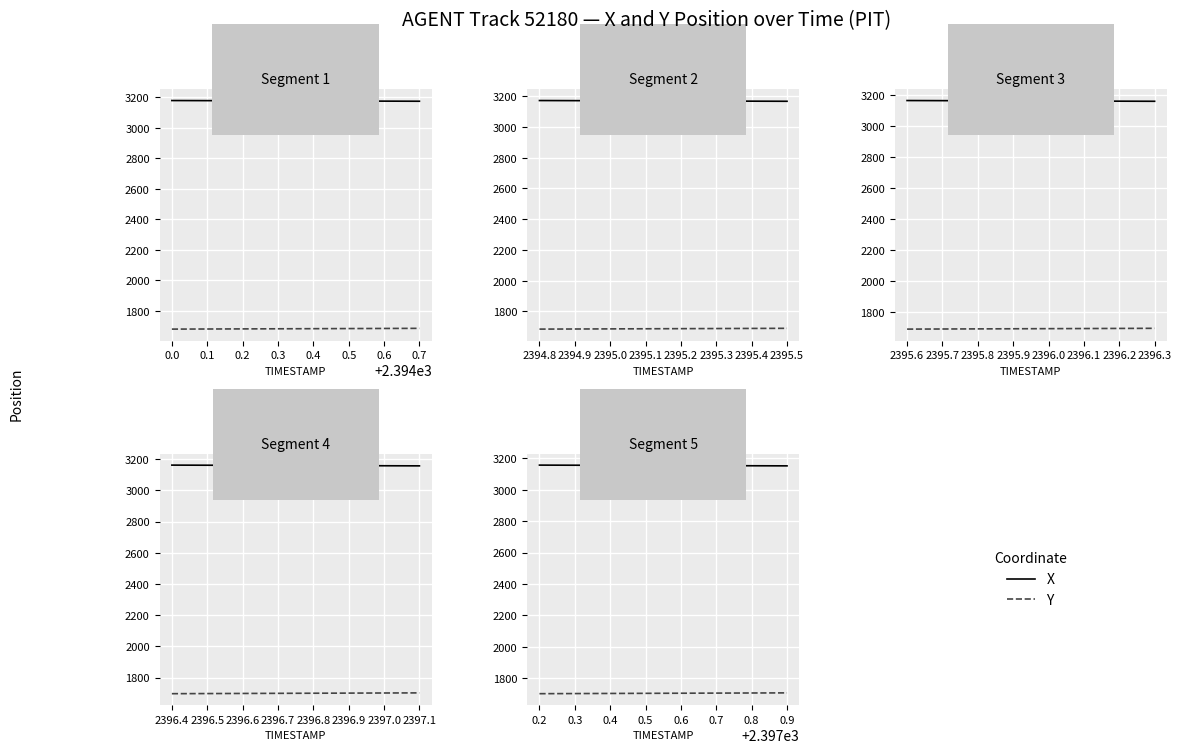

Rank the series at 0.7 from lowest to highest value.

Y, X